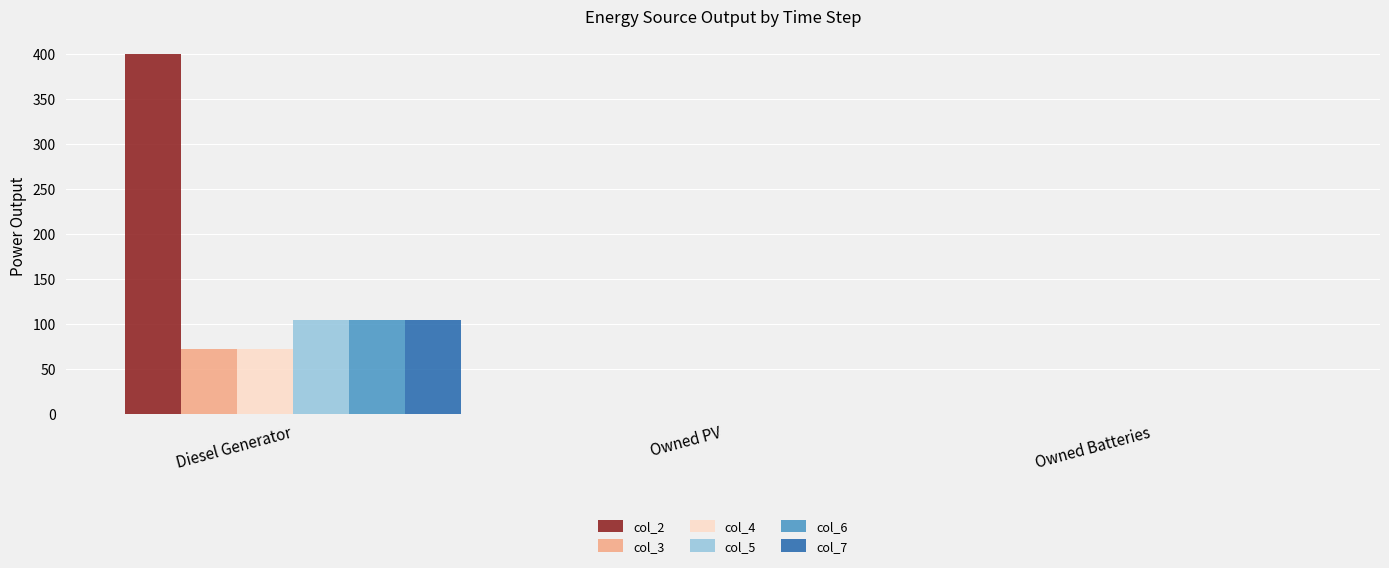

How many data points in col_6 are above 0?

1